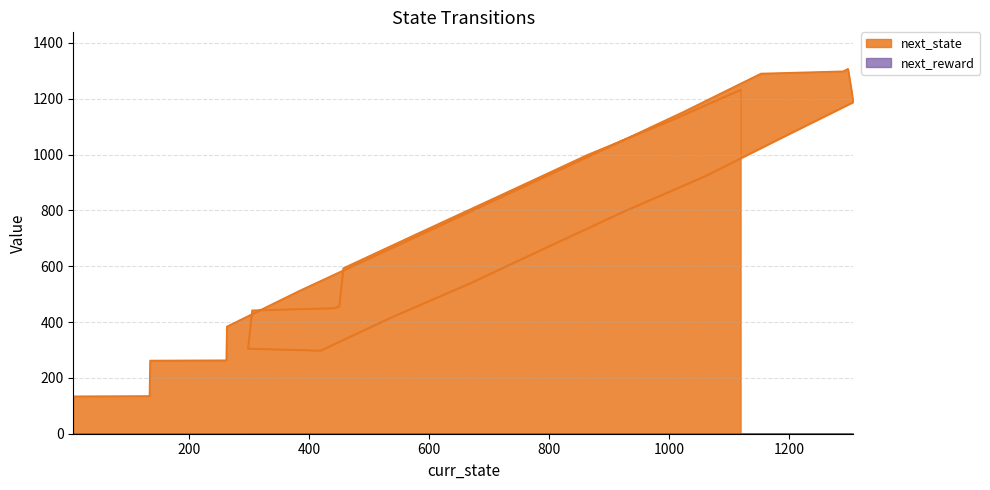

Which series has the widest spread of values?

next_state